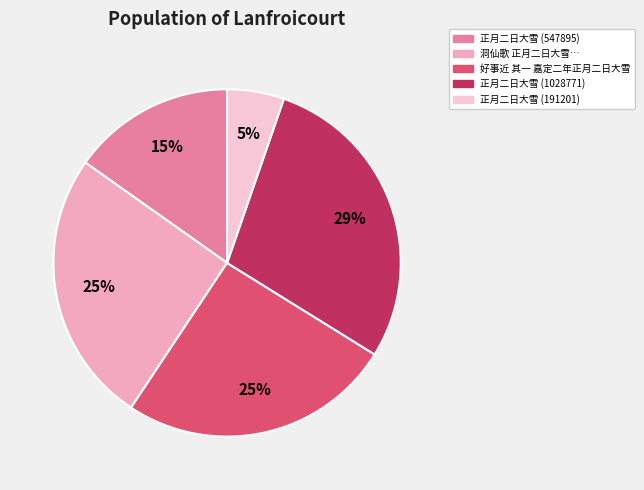

How many segments does this pie chart have?

5